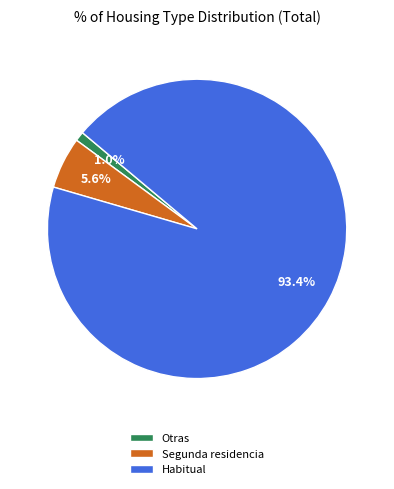

Which slice is the smallest?

Otras